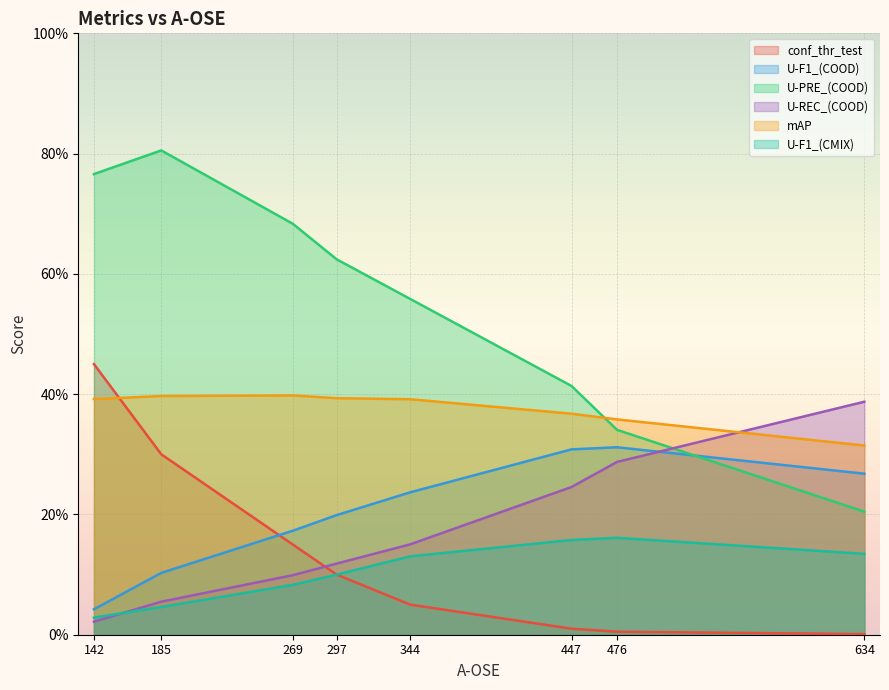

How many series are shown in this chart?

6